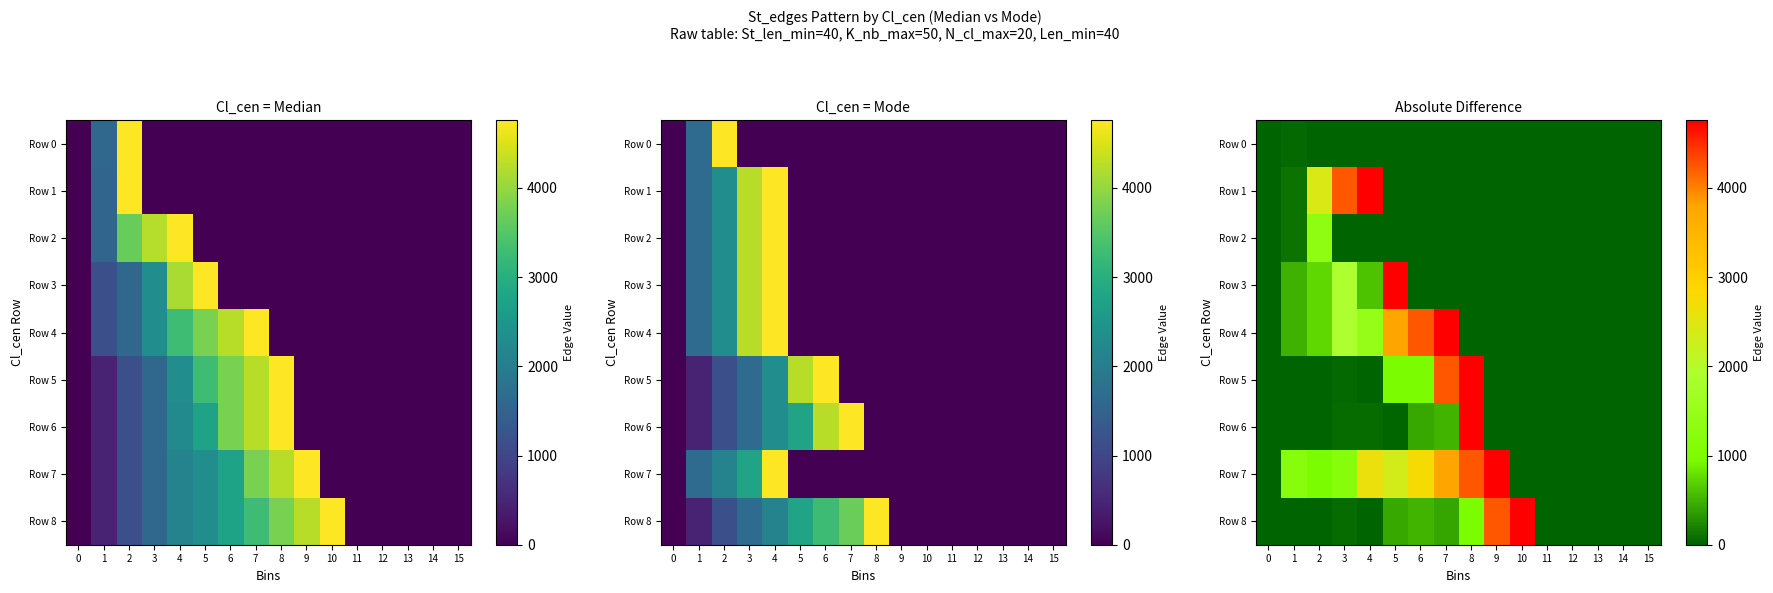

What is the sum of all Row 6 values?

5854